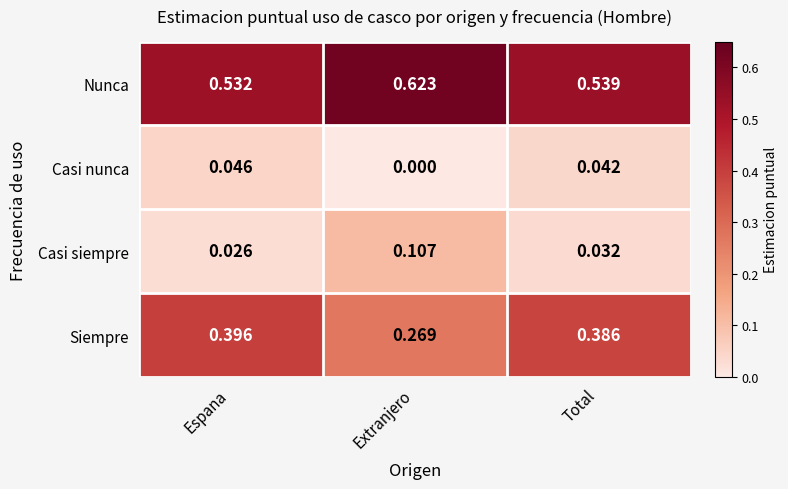

Between Extranjero and Total, which series saw the biggest shift?

Siempre